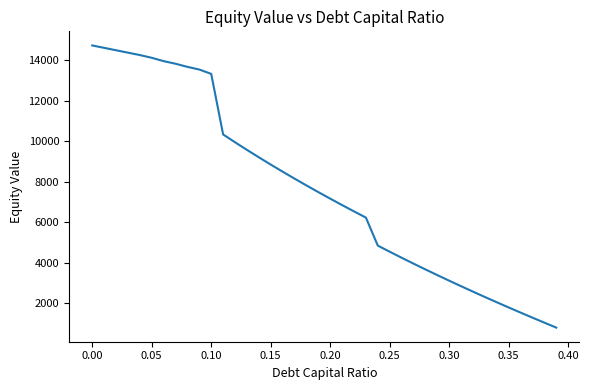

Reading left to right, transcribe all the data shown in this chart.

14742.2	14623.4	14504.7	14386.1	14267.6	14132.0	13967.5	13838.5	13683.7	13551.6	13337.7	10345.5	9960.3	9584.4	9217.4	8858.7	8507.8	8164.4	7828.0	7498.2	7174.8	6857.3	6545.5	6239.1	4855.5	4553.3	4256.8	3965.7	3679.7	3398.5	3121.9	2849.6	2581.5	2317.3	2056.8	1799.9	1546.4	1296.1	1049.0	804.7